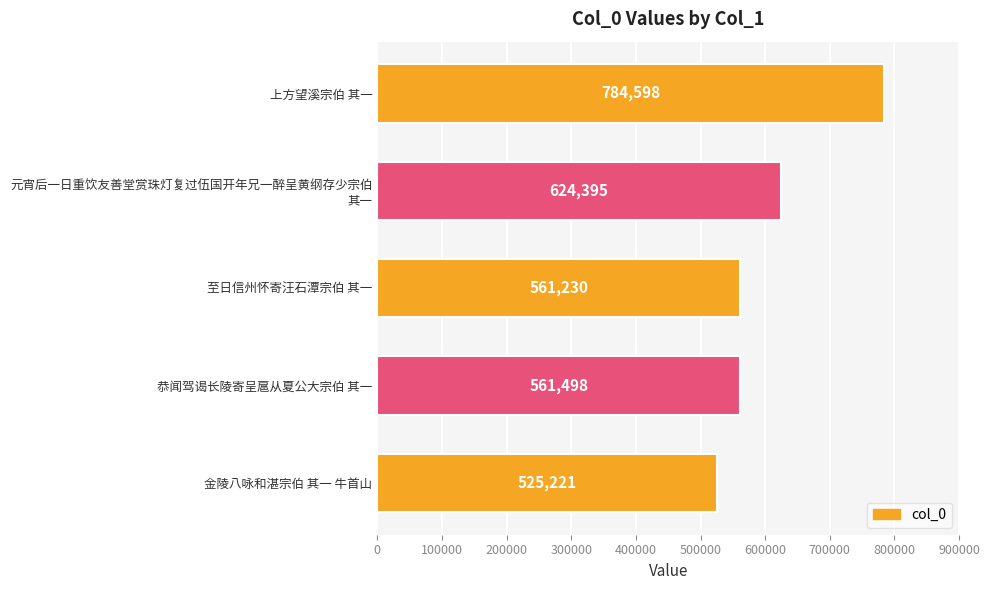

What is the greatest value displayed?

784598